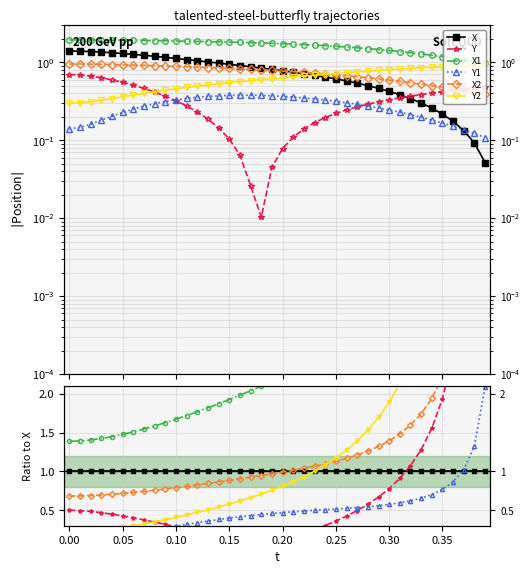

What are all the series names shown in the legend?

X, Y, X1, Y1, X2, Y2